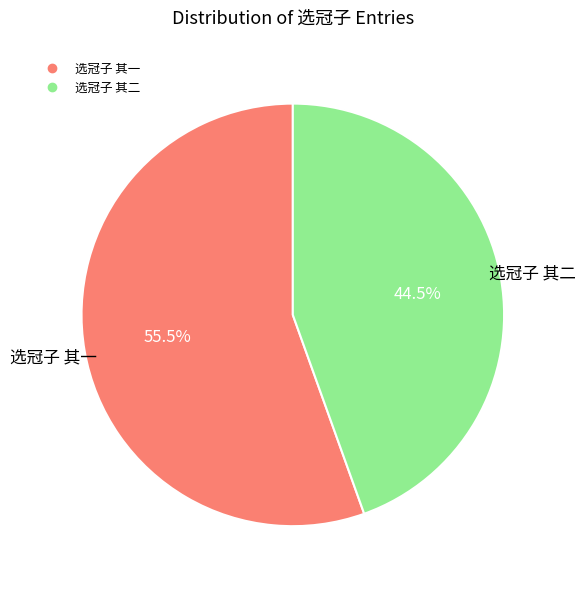

Does any single category account for the majority?

Yes